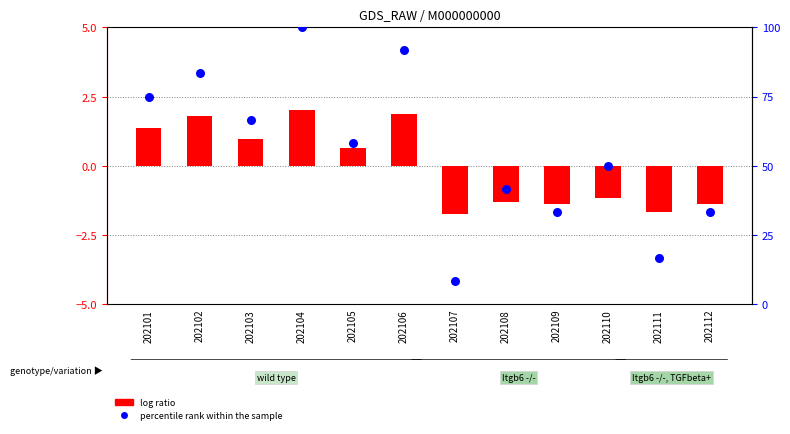

Which series has the widest spread of Y values?

percentile rank within the sample